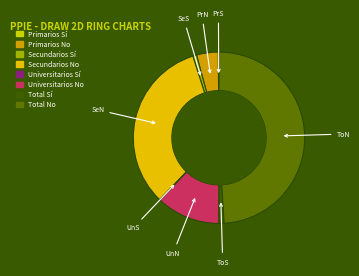

How many slices are in this pie chart?

8